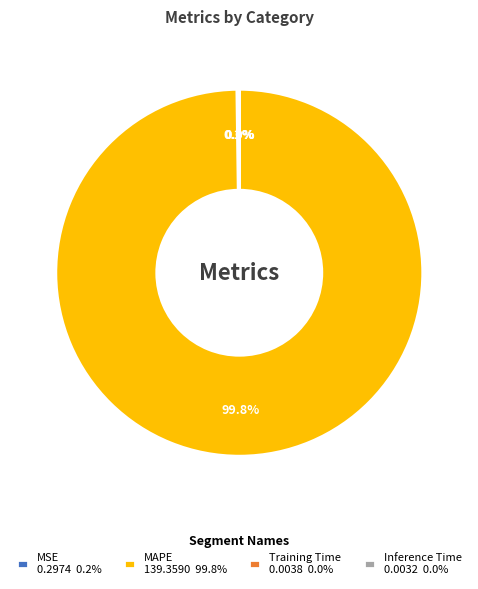

Is MAPE 139.3590 99.8% the majority of the pie?

Yes